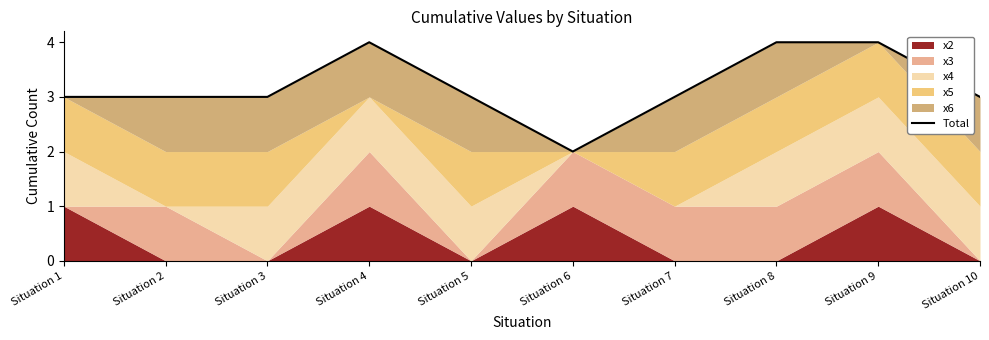

Which has a higher value, Situation 4 or Situation 7?

Situation 4